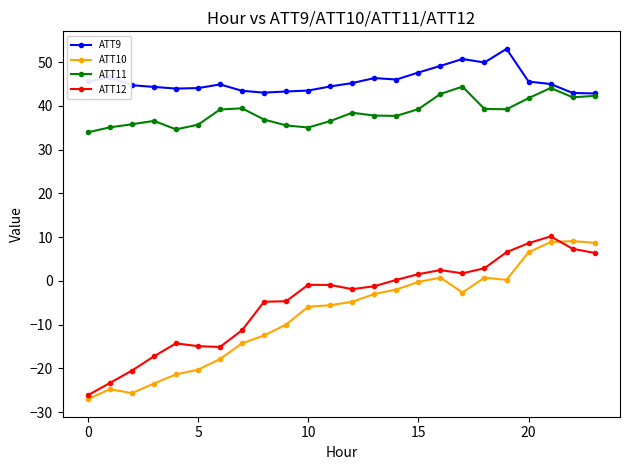

What is the value of the ATT11 point at the 18th from the left?

44.4